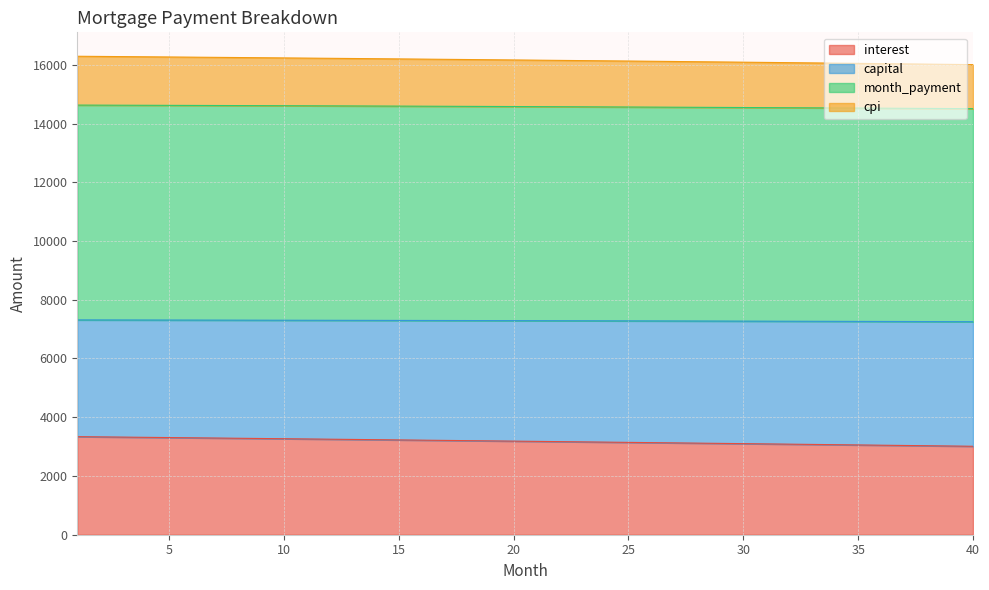

True or false: month_payment and cpi cross at least once.

False